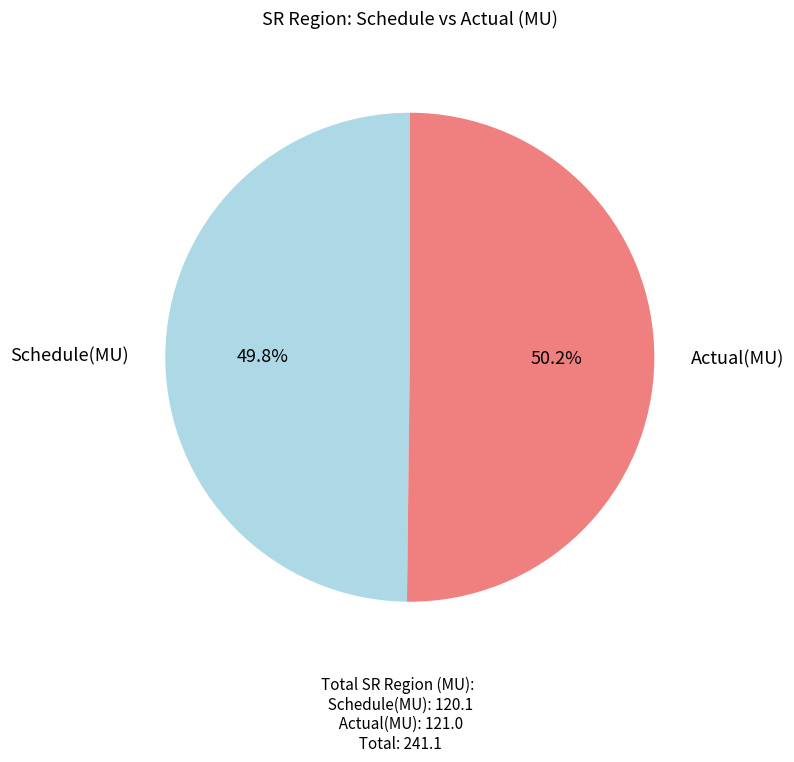

Is there any slice that represents more than half of the pie?

Yes